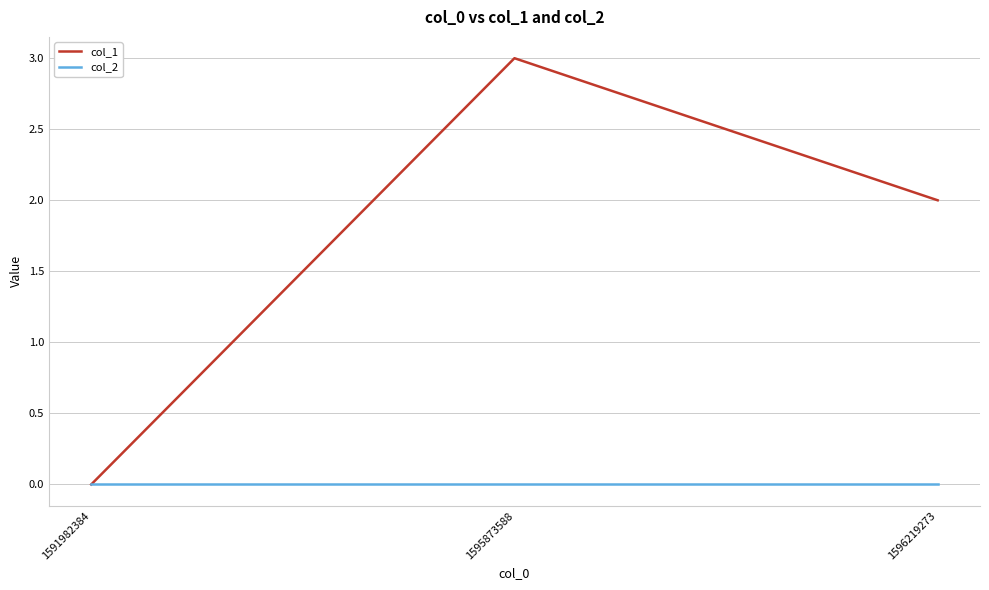

Reading left to right, transcribe all the data shown in this chart.

col_1: 0	3	2
col_2: 0	0	0